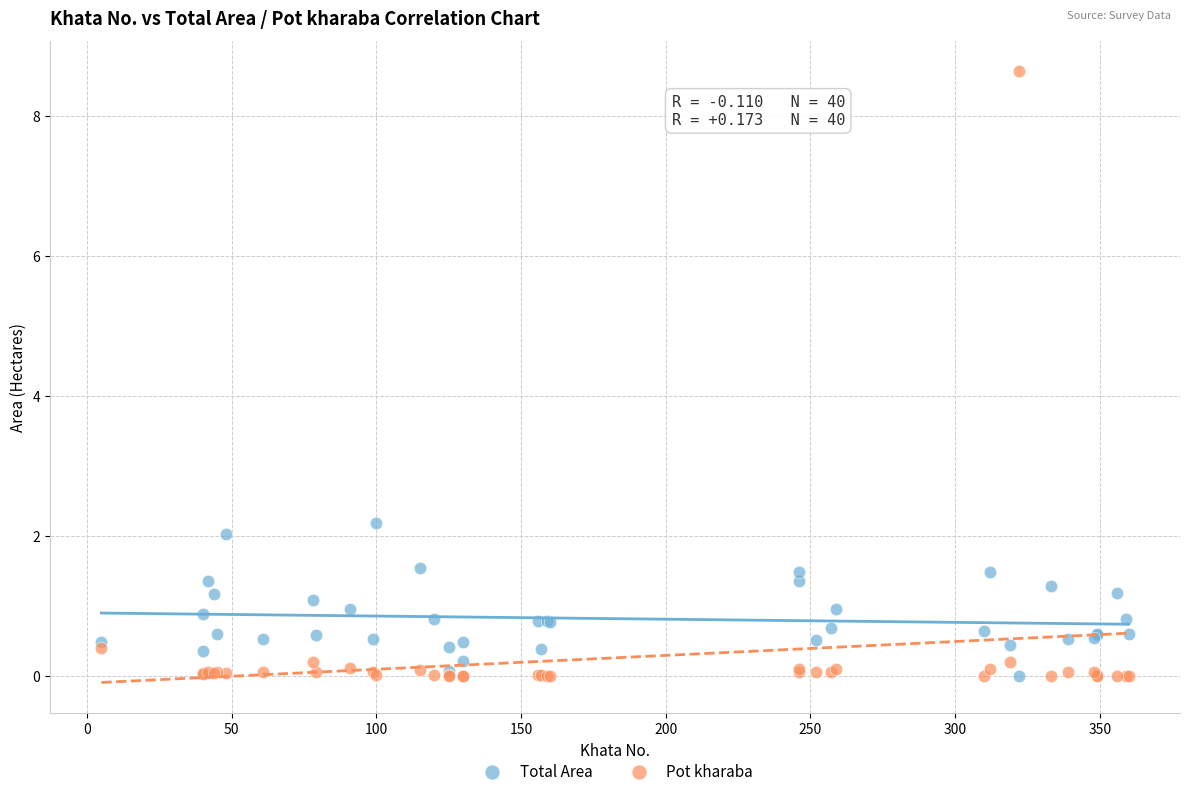

What are all the series names shown in the legend?

Total Area, Pot kharaba